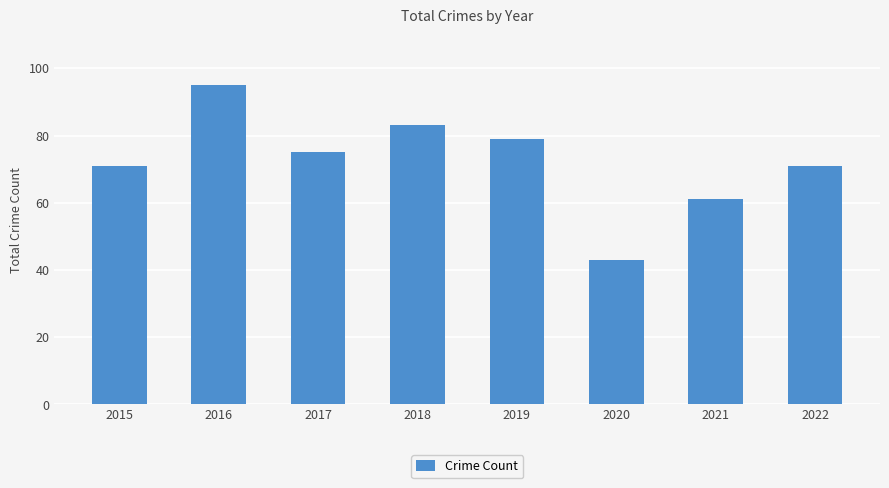

What is the approximate value at 2018, to the nearest 5?

85